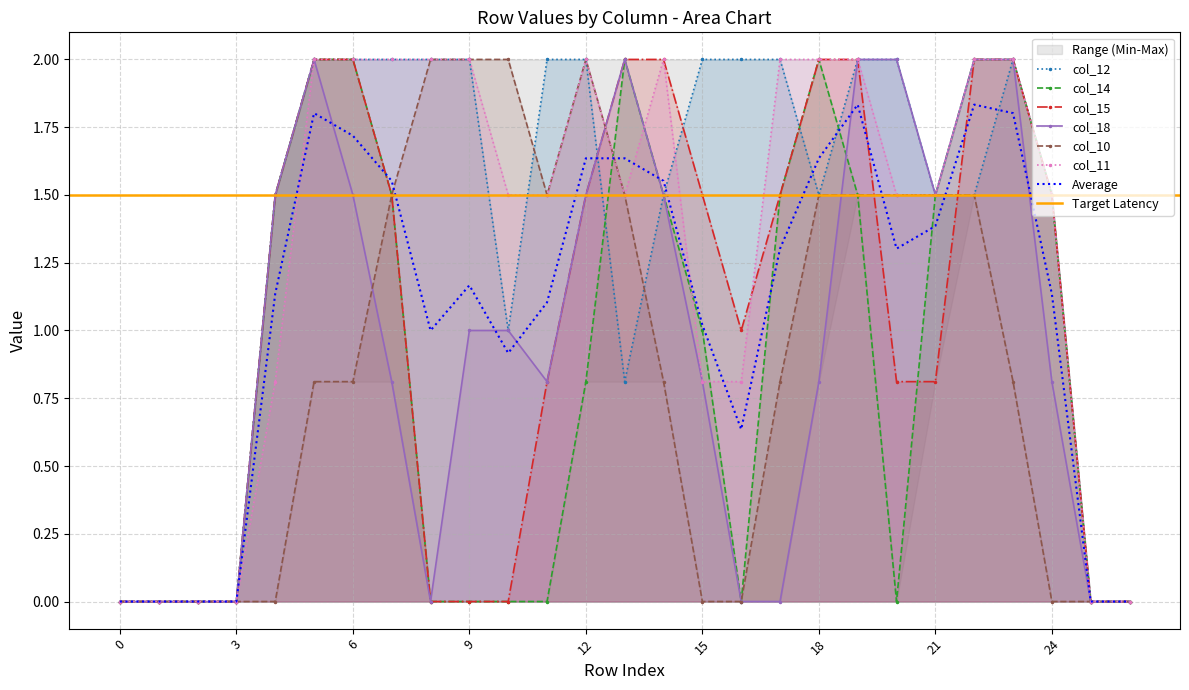

At which category does col_18 reach its first local peak?

5